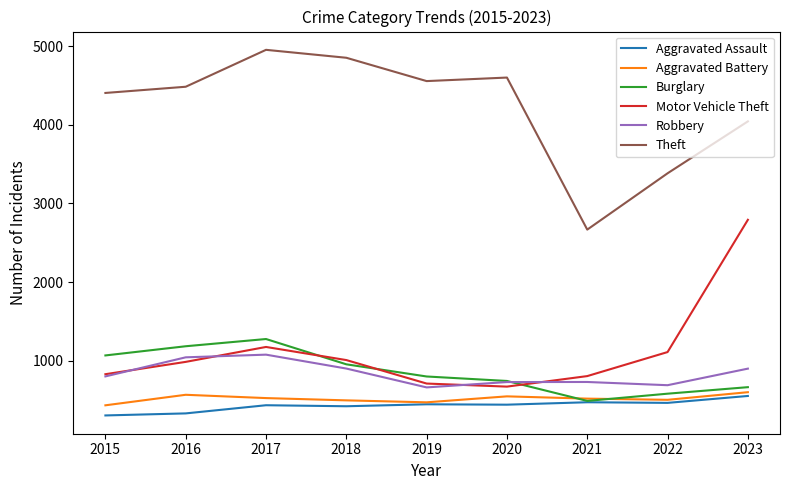

At how many categories does at least one series exceed 3655?

7